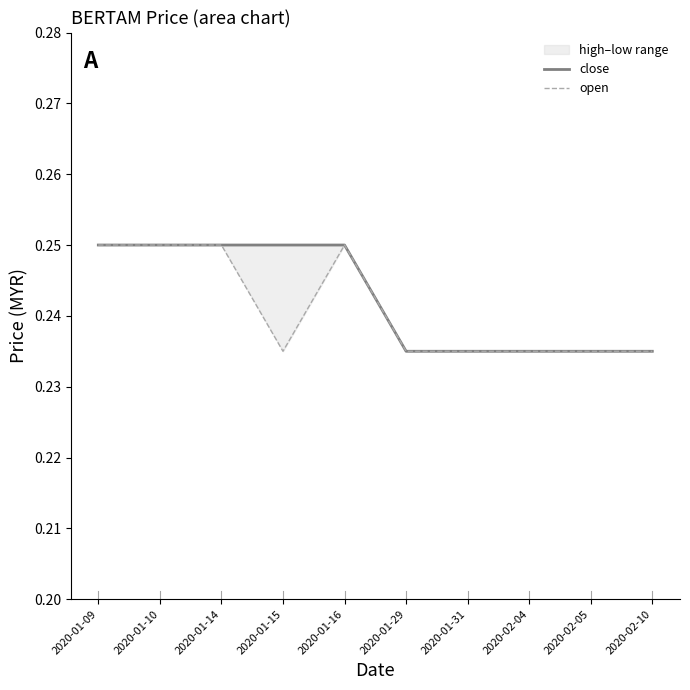

What position from the left is 2020-01-14?

3